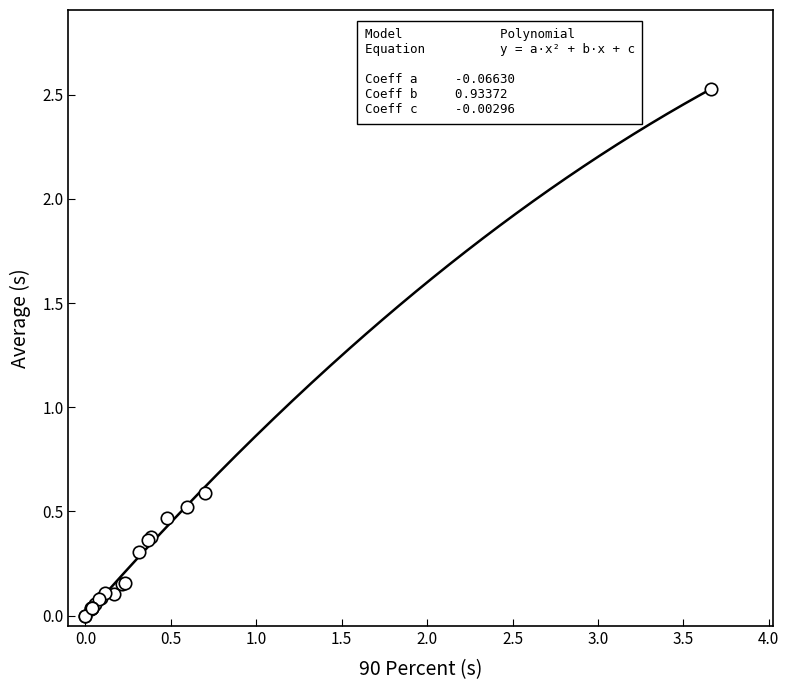

What Y value in the scatter plot is closest to 1?

0.6